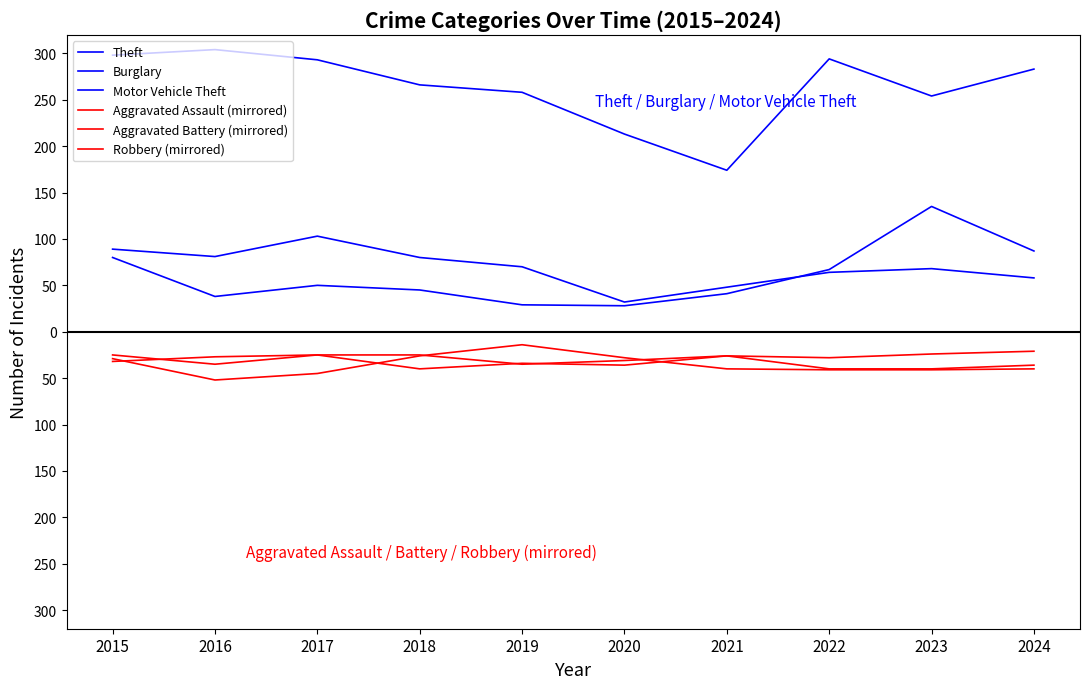

What is the difference between the Aggravated Battery (mirrored) values at 2024 and 2022?

7